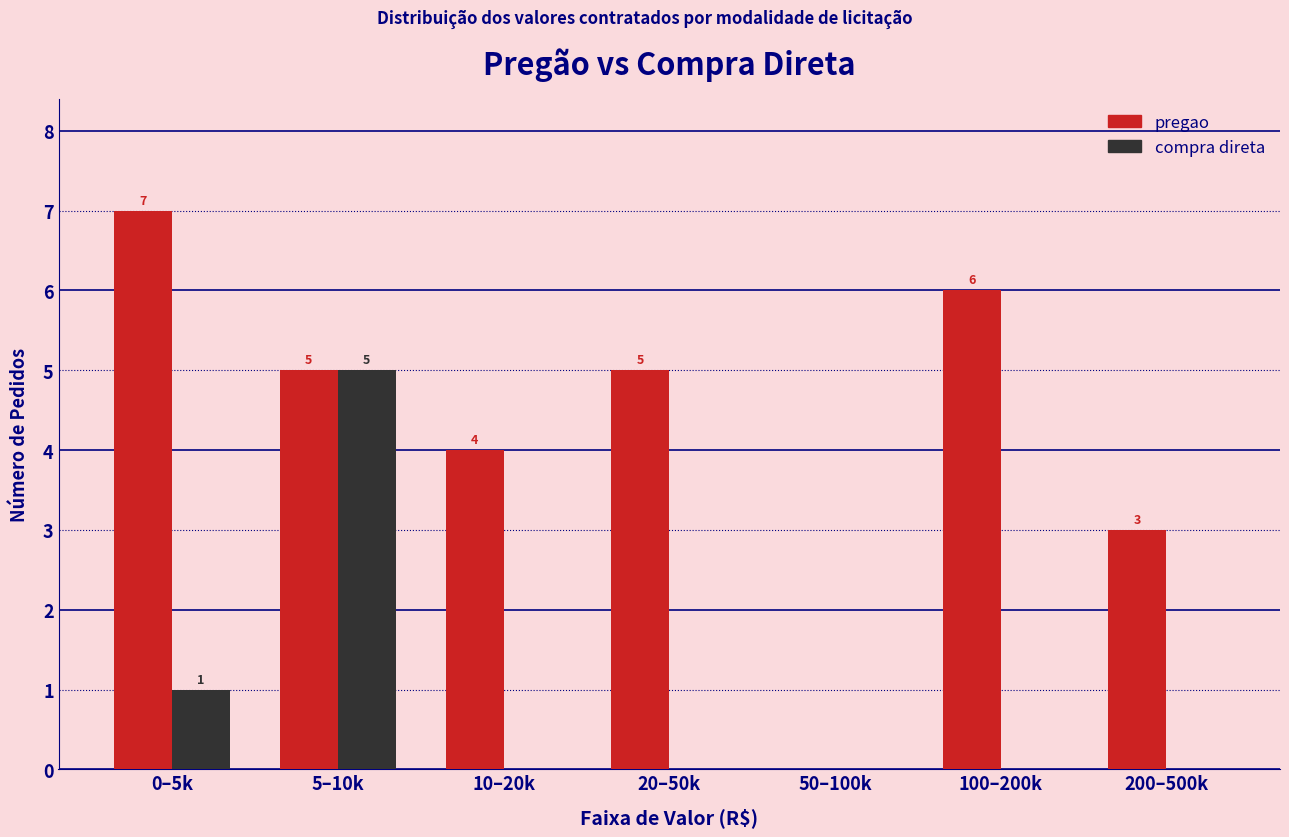

The pregao series shows 2 at 10–20k. True or false?

False